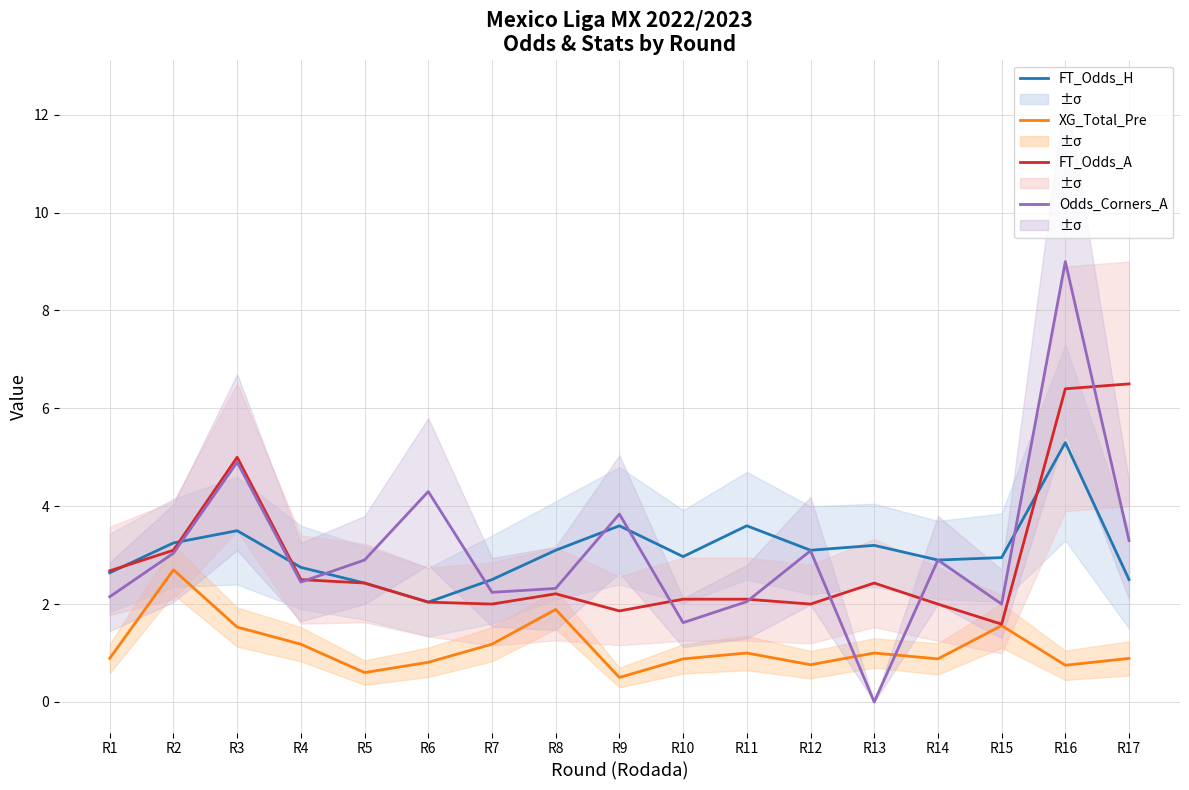

Which category has the highest value in the Odds_Corners_A series?

R16